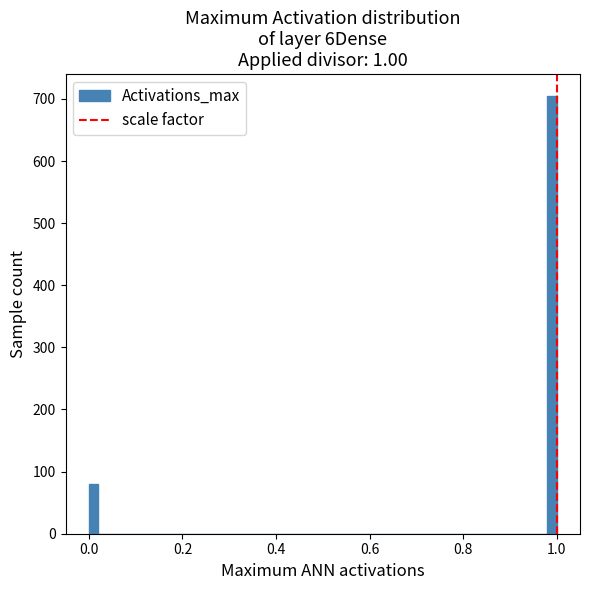

Read against the x-axis, roughly where is the centre of the tallest bar?

1.00